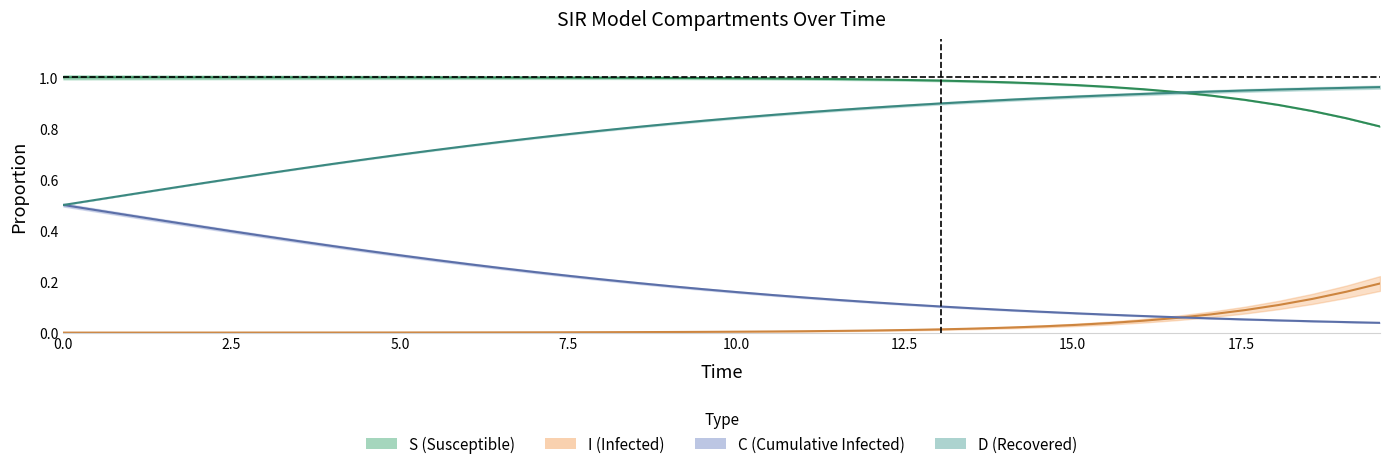

At how many categories does at least one series exceed 0?

40